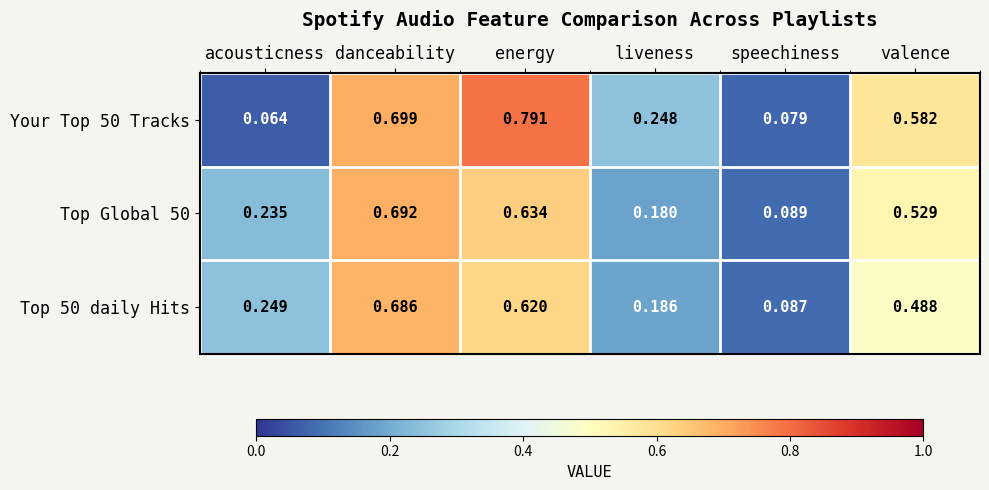

At which category is the sum across all series the highest?

danceability